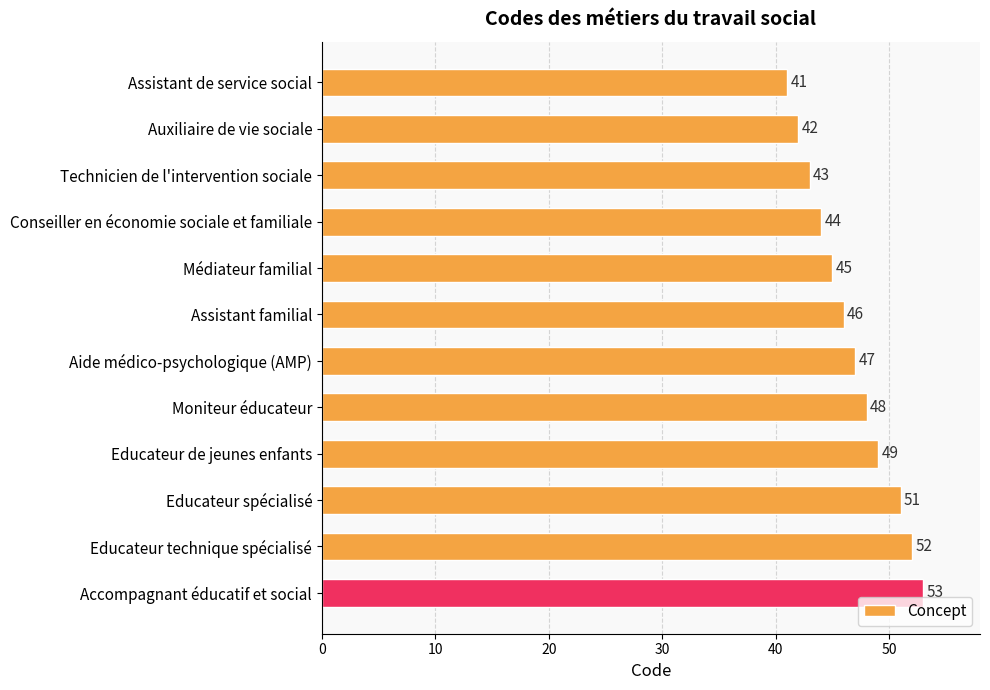

What is the label of the 3rd bar from the top?

Technicien de l'intervention sociale